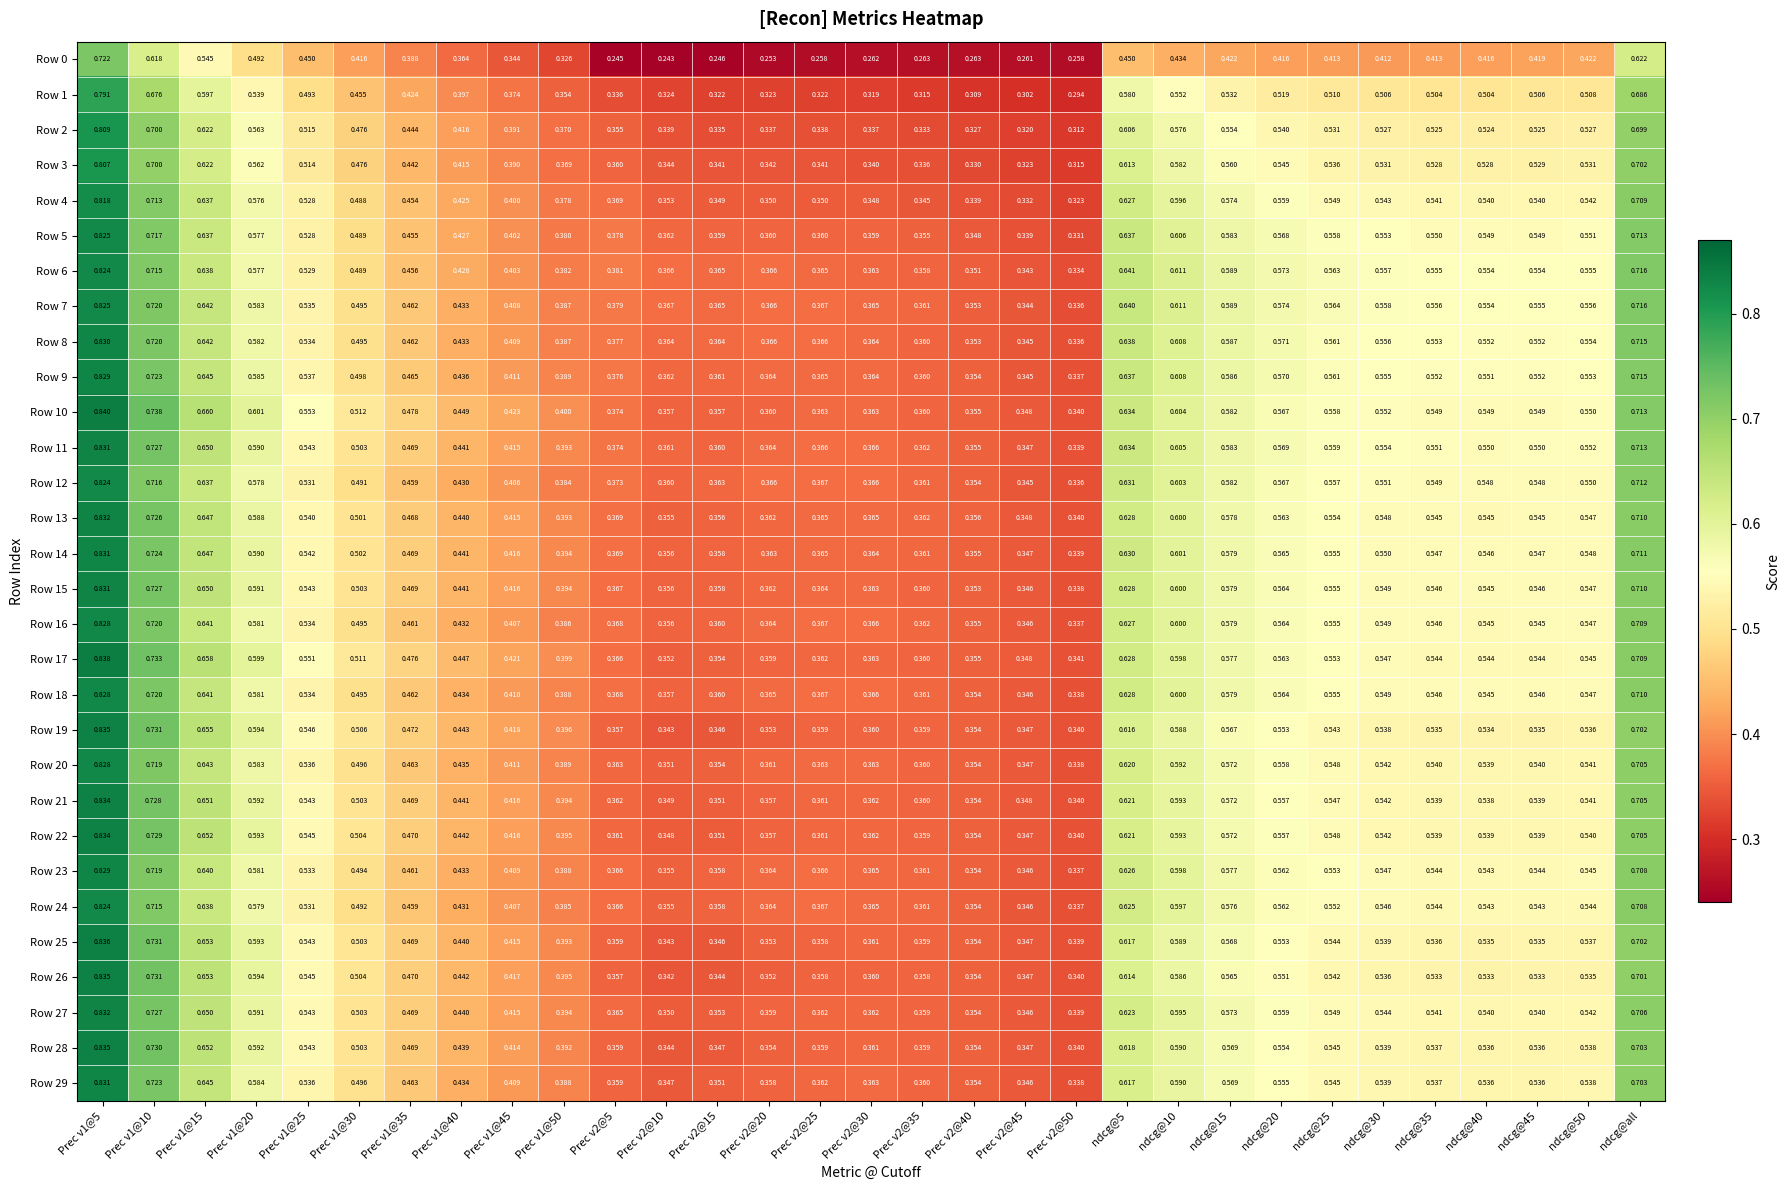

Reading left to right, transcribe all the data shown in this chart.

Row 0: Prec v1@5=0.7	Prec v1@10=0.6	Prec v1@15=0.5	Prec v1@20=0.5	Prec v1@25=0.5	Prec v1@30=0.4	Prec v1@35=0.4	Prec v1@40=0.4	Prec v1@45=0.3	Prec v1@50=0.3	Prec v2@5=0.2	Prec v2@10=0.2	Prec v2@15=0.2	Prec v2@20=0.3	Prec v2@25=0.3	Prec v2@30=0.3	Prec v2@35=0.3	Prec v2@40=0.3	Prec v2@45=0.3	Prec v2@50=0.3	ndcg@5=0.5	ndcg@10=0.4	ndcg@15=0.4	ndcg@20=0.4	ndcg@25=0.4	ndcg@30=0.4	ndcg@35=0.4	ndcg@40=0.4	ndcg@45=0.4	ndcg@50=0.4	ndcg@all=0.6
Row 1: Prec v1@5=0.8	Prec v1@10=0.7	Prec v1@15=0.6	Prec v1@20=0.5	Prec v1@25=0.5	Prec v1@30=0.5	Prec v1@35=0.4	Prec v1@40=0.4	Prec v1@45=0.4	Prec v1@50=0.4	Prec v2@5=0.3	Prec v2@10=0.3	Prec v2@15=0.3	Prec v2@20=0.3	Prec v2@25=0.3	Prec v2@30=0.3	Prec v2@35=0.3	Prec v2@40=0.3	Prec v2@45=0.3	Prec v2@50=0.3	ndcg@5=0.6	ndcg@10=0.6	ndcg@15=0.5	ndcg@20=0.5	ndcg@25=0.5	ndcg@30=0.5	ndcg@35=0.5	ndcg@40=0.5	ndcg@45=0.5	ndcg@50=0.5	ndcg@all=0.7
Row 2: Prec v1@5=0.8	Prec v1@10=0.7	Prec v1@15=0.6	Prec v1@20=0.6	Prec v1@25=0.5	Prec v1@30=0.5	Prec v1@35=0.4	Prec v1@40=0.4	Prec v1@45=0.4	Prec v1@50=0.4	Prec v2@5=0.4	Prec v2@10=0.3	Prec v2@15=0.3	Prec v2@20=0.3	Prec v2@25=0.3	Prec v2@30=0.3	Prec v2@35=0.3	Prec v2@40=0.3	Prec v2@45=0.3	Prec v2@50=0.3	ndcg@5=0.6	ndcg@10=0.6	ndcg@15=0.6	ndcg@20=0.5	ndcg@25=0.5	ndcg@30=0.5	ndcg@35=0.5	ndcg@40=0.5	ndcg@45=0.5	ndcg@50=0.5	ndcg@all=0.7
Row 3: Prec v1@5=0.8	Prec v1@10=0.7	Prec v1@15=0.6	Prec v1@20=0.6	Prec v1@25=0.5	Prec v1@30=0.5	Prec v1@35=0.4	Prec v1@40=0.4	Prec v1@45=0.4	Prec v1@50=0.4	Prec v2@5=0.4	Prec v2@10=0.3	Prec v2@15=0.3	Prec v2@20=0.3	Prec v2@25=0.3	Prec v2@30=0.3	Prec v2@35=0.3	Prec v2@40=0.3	Prec v2@45=0.3	Prec v2@50=0.3	ndcg@5=0.6	ndcg@10=0.6	ndcg@15=0.6	ndcg@20=0.5	ndcg@25=0.5	ndcg@30=0.5	ndcg@35=0.5	ndcg@40=0.5	ndcg@45=0.5	ndcg@50=0.5	ndcg@all=0.7
Row 4: Prec v1@5=0.8	Prec v1@10=0.7	Prec v1@15=0.6	Prec v1@20=0.6	Prec v1@25=0.5	Prec v1@30=0.5	Prec v1@35=0.5	Prec v1@40=0.4	Prec v1@45=0.4	Prec v1@50=0.4	Prec v2@5=0.4	Prec v2@10=0.4	Prec v2@15=0.3	Prec v2@20=0.3	Prec v2@25=0.3	Prec v2@30=0.3	Prec v2@35=0.3	Prec v2@40=0.3	Prec v2@45=0.3	Prec v2@50=0.3	ndcg@5=0.6	ndcg@10=0.6	ndcg@15=0.6	ndcg@20=0.6	ndcg@25=0.5	ndcg@30=0.5	ndcg@35=0.5	ndcg@40=0.5	ndcg@45=0.5	ndcg@50=0.5	ndcg@all=0.7
Row 5: Prec v1@5=0.8	Prec v1@10=0.7	Prec v1@15=0.6	Prec v1@20=0.6	Prec v1@25=0.5	Prec v1@30=0.5	Prec v1@35=0.5	Prec v1@40=0.4	Prec v1@45=0.4	Prec v1@50=0.4	Prec v2@5=0.4	Prec v2@10=0.4	Prec v2@15=0.4	Prec v2@20=0.4	Prec v2@25=0.4	Prec v2@30=0.4	Prec v2@35=0.4	Prec v2@40=0.3	Prec v2@45=0.3	Prec v2@50=0.3	ndcg@5=0.6	ndcg@10=0.6	ndcg@15=0.6	ndcg@20=0.6	ndcg@25=0.6	ndcg@30=0.6	ndcg@35=0.6	ndcg@40=0.5	ndcg@45=0.5	ndcg@50=0.6	ndcg@all=0.7
Row 6: Prec v1@5=0.8	Prec v1@10=0.7	Prec v1@15=0.6	Prec v1@20=0.6	Prec v1@25=0.5	Prec v1@30=0.5	Prec v1@35=0.5	Prec v1@40=0.4	Prec v1@45=0.4	Prec v1@50=0.4	Prec v2@5=0.4	Prec v2@10=0.4	Prec v2@15=0.4	Prec v2@20=0.4	Prec v2@25=0.4	Prec v2@30=0.4	Prec v2@35=0.4	Prec v2@40=0.4	Prec v2@45=0.3	Prec v2@50=0.3	ndcg@5=0.6	ndcg@10=0.6	ndcg@15=0.6	ndcg@20=0.6	ndcg@25=0.6	ndcg@30=0.6	ndcg@35=0.6	ndcg@40=0.6	ndcg@45=0.6	ndcg@50=0.6	ndcg@all=0.7
Row 7: Prec v1@5=0.8	Prec v1@10=0.7	Prec v1@15=0.6	Prec v1@20=0.6	Prec v1@25=0.5	Prec v1@30=0.5	Prec v1@35=0.5	Prec v1@40=0.4	Prec v1@45=0.4	Prec v1@50=0.4	Prec v2@5=0.4	Prec v2@10=0.4	Prec v2@15=0.4	Prec v2@20=0.4	Prec v2@25=0.4	Prec v2@30=0.4	Prec v2@35=0.4	Prec v2@40=0.4	Prec v2@45=0.3	Prec v2@50=0.3	ndcg@5=0.6	ndcg@10=0.6	ndcg@15=0.6	ndcg@20=0.6	ndcg@25=0.6	ndcg@30=0.6	ndcg@35=0.6	ndcg@40=0.6	ndcg@45=0.6	ndcg@50=0.6	ndcg@all=0.7
Row 8: Prec v1@5=0.8	Prec v1@10=0.7	Prec v1@15=0.6	Prec v1@20=0.6	Prec v1@25=0.5	Prec v1@30=0.5	Prec v1@35=0.5	Prec v1@40=0.4	Prec v1@45=0.4	Prec v1@50=0.4	Prec v2@5=0.4	Prec v2@10=0.4	Prec v2@15=0.4	Prec v2@20=0.4	Prec v2@25=0.4	Prec v2@30=0.4	Prec v2@35=0.4	Prec v2@40=0.4	Prec v2@45=0.3	Prec v2@50=0.3	ndcg@5=0.6	ndcg@10=0.6	ndcg@15=0.6	ndcg@20=0.6	ndcg@25=0.6	ndcg@30=0.6	ndcg@35=0.6	ndcg@40=0.6	ndcg@45=0.6	ndcg@50=0.6	ndcg@all=0.7
Row 9: Prec v1@5=0.8	Prec v1@10=0.7	Prec v1@15=0.6	Prec v1@20=0.6	Prec v1@25=0.5	Prec v1@30=0.5	Prec v1@35=0.5	Prec v1@40=0.4	Prec v1@45=0.4	Prec v1@50=0.4	Prec v2@5=0.4	Prec v2@10=0.4	Prec v2@15=0.4	Prec v2@20=0.4	Prec v2@25=0.4	Prec v2@30=0.4	Prec v2@35=0.4	Prec v2@40=0.4	Prec v2@45=0.3	Prec v2@50=0.3	ndcg@5=0.6	ndcg@10=0.6	ndcg@15=0.6	ndcg@20=0.6	ndcg@25=0.6	ndcg@30=0.6	ndcg@35=0.6	ndcg@40=0.6	ndcg@45=0.6	ndcg@50=0.6	ndcg@all=0.7
Row 10: Prec v1@5=0.8	Prec v1@10=0.7	Prec v1@15=0.7	Prec v1@20=0.6	Prec v1@25=0.6	Prec v1@30=0.5	Prec v1@35=0.5	Prec v1@40=0.4	Prec v1@45=0.4	Prec v1@50=0.4	Prec v2@5=0.4	Prec v2@10=0.4	Prec v2@15=0.4	Prec v2@20=0.4	Prec v2@25=0.4	Prec v2@30=0.4	Prec v2@35=0.4	Prec v2@40=0.4	Prec v2@45=0.3	Prec v2@50=0.3	ndcg@5=0.6	ndcg@10=0.6	ndcg@15=0.6	ndcg@20=0.6	ndcg@25=0.6	ndcg@30=0.6	ndcg@35=0.5	ndcg@40=0.5	ndcg@45=0.5	ndcg@50=0.6	ndcg@all=0.7
Row 11: Prec v1@5=0.8	Prec v1@10=0.7	Prec v1@15=0.7	Prec v1@20=0.6	Prec v1@25=0.5	Prec v1@30=0.5	Prec v1@35=0.5	Prec v1@40=0.4	Prec v1@45=0.4	Prec v1@50=0.4	Prec v2@5=0.4	Prec v2@10=0.4	Prec v2@15=0.4	Prec v2@20=0.4	Prec v2@25=0.4	Prec v2@30=0.4	Prec v2@35=0.4	Prec v2@40=0.4	Prec v2@45=0.3	Prec v2@50=0.3	ndcg@5=0.6	ndcg@10=0.6	ndcg@15=0.6	ndcg@20=0.6	ndcg@25=0.6	ndcg@30=0.6	ndcg@35=0.6	ndcg@40=0.6	ndcg@45=0.6	ndcg@50=0.6	ndcg@all=0.7
Row 12: Prec v1@5=0.8	Prec v1@10=0.7	Prec v1@15=0.6	Prec v1@20=0.6	Prec v1@25=0.5	Prec v1@30=0.5	Prec v1@35=0.5	Prec v1@40=0.4	Prec v1@45=0.4	Prec v1@50=0.4	Prec v2@5=0.4	Prec v2@10=0.4	Prec v2@15=0.4	Prec v2@20=0.4	Prec v2@25=0.4	Prec v2@30=0.4	Prec v2@35=0.4	Prec v2@40=0.4	Prec v2@45=0.3	Prec v2@50=0.3	ndcg@5=0.6	ndcg@10=0.6	ndcg@15=0.6	ndcg@20=0.6	ndcg@25=0.6	ndcg@30=0.6	ndcg@35=0.5	ndcg@40=0.5	ndcg@45=0.5	ndcg@50=0.6	ndcg@all=0.7
Row 13: Prec v1@5=0.8	Prec v1@10=0.7	Prec v1@15=0.6	Prec v1@20=0.6	Prec v1@25=0.5	Prec v1@30=0.5	Prec v1@35=0.5	Prec v1@40=0.4	Prec v1@45=0.4	Prec v1@50=0.4	Prec v2@5=0.4	Prec v2@10=0.4	Prec v2@15=0.4	Prec v2@20=0.4	Prec v2@25=0.4	Prec v2@30=0.4	Prec v2@35=0.4	Prec v2@40=0.4	Prec v2@45=0.3	Prec v2@50=0.3	ndcg@5=0.6	ndcg@10=0.6	ndcg@15=0.6	ndcg@20=0.6	ndcg@25=0.6	ndcg@30=0.5	ndcg@35=0.5	ndcg@40=0.5	ndcg@45=0.5	ndcg@50=0.5	ndcg@all=0.7
Row 14: Prec v1@5=0.8	Prec v1@10=0.7	Prec v1@15=0.6	Prec v1@20=0.6	Prec v1@25=0.5	Prec v1@30=0.5	Prec v1@35=0.5	Prec v1@40=0.4	Prec v1@45=0.4	Prec v1@50=0.4	Prec v2@5=0.4	Prec v2@10=0.4	Prec v2@15=0.4	Prec v2@20=0.4	Prec v2@25=0.4	Prec v2@30=0.4	Prec v2@35=0.4	Prec v2@40=0.4	Prec v2@45=0.3	Prec v2@50=0.3	ndcg@5=0.6	ndcg@10=0.6	ndcg@15=0.6	ndcg@20=0.6	ndcg@25=0.6	ndcg@30=0.6	ndcg@35=0.5	ndcg@40=0.5	ndcg@45=0.5	ndcg@50=0.5	ndcg@all=0.7
Row 15: Prec v1@5=0.8	Prec v1@10=0.7	Prec v1@15=0.7	Prec v1@20=0.6	Prec v1@25=0.5	Prec v1@30=0.5	Prec v1@35=0.5	Prec v1@40=0.4	Prec v1@45=0.4	Prec v1@50=0.4	Prec v2@5=0.4	Prec v2@10=0.4	Prec v2@15=0.4	Prec v2@20=0.4	Prec v2@25=0.4	Prec v2@30=0.4	Prec v2@35=0.4	Prec v2@40=0.4	Prec v2@45=0.3	Prec v2@50=0.3	ndcg@5=0.6	ndcg@10=0.6	ndcg@15=0.6	ndcg@20=0.6	ndcg@25=0.6	ndcg@30=0.5	ndcg@35=0.5	ndcg@40=0.5	ndcg@45=0.5	ndcg@50=0.5	ndcg@all=0.7
Row 16: Prec v1@5=0.8	Prec v1@10=0.7	Prec v1@15=0.6	Prec v1@20=0.6	Prec v1@25=0.5	Prec v1@30=0.5	Prec v1@35=0.5	Prec v1@40=0.4	Prec v1@45=0.4	Prec v1@50=0.4	Prec v2@5=0.4	Prec v2@10=0.4	Prec v2@15=0.4	Prec v2@20=0.4	Prec v2@25=0.4	Prec v2@30=0.4	Prec v2@35=0.4	Prec v2@40=0.4	Prec v2@45=0.3	Prec v2@50=0.3	ndcg@5=0.6	ndcg@10=0.6	ndcg@15=0.6	ndcg@20=0.6	ndcg@25=0.6	ndcg@30=0.5	ndcg@35=0.5	ndcg@40=0.5	ndcg@45=0.5	ndcg@50=0.5	ndcg@all=0.7
Row 17: Prec v1@5=0.8	Prec v1@10=0.7	Prec v1@15=0.7	Prec v1@20=0.6	Prec v1@25=0.6	Prec v1@30=0.5	Prec v1@35=0.5	Prec v1@40=0.4	Prec v1@45=0.4	Prec v1@50=0.4	Prec v2@5=0.4	Prec v2@10=0.4	Prec v2@15=0.4	Prec v2@20=0.4	Prec v2@25=0.4	Prec v2@30=0.4	Prec v2@35=0.4	Prec v2@40=0.4	Prec v2@45=0.3	Prec v2@50=0.3	ndcg@5=0.6	ndcg@10=0.6	ndcg@15=0.6	ndcg@20=0.6	ndcg@25=0.6	ndcg@30=0.5	ndcg@35=0.5	ndcg@40=0.5	ndcg@45=0.5	ndcg@50=0.5	ndcg@all=0.7
Row 18: Prec v1@5=0.8	Prec v1@10=0.7	Prec v1@15=0.6	Prec v1@20=0.6	Prec v1@25=0.5	Prec v1@30=0.5	Prec v1@35=0.5	Prec v1@40=0.4	Prec v1@45=0.4	Prec v1@50=0.4	Prec v2@5=0.4	Prec v2@10=0.4	Prec v2@15=0.4	Prec v2@20=0.4	Prec v2@25=0.4	Prec v2@30=0.4	Prec v2@35=0.4	Prec v2@40=0.4	Prec v2@45=0.3	Prec v2@50=0.3	ndcg@5=0.6	ndcg@10=0.6	ndcg@15=0.6	ndcg@20=0.6	ndcg@25=0.6	ndcg@30=0.5	ndcg@35=0.5	ndcg@40=0.5	ndcg@45=0.5	ndcg@50=0.5	ndcg@all=0.7
Row 19: Prec v1@5=0.8	Prec v1@10=0.7	Prec v1@15=0.7	Prec v1@20=0.6	Prec v1@25=0.5	Prec v1@30=0.5	Prec v1@35=0.5	Prec v1@40=0.4	Prec v1@45=0.4	Prec v1@50=0.4	Prec v2@5=0.4	Prec v2@10=0.3	Prec v2@15=0.3	Prec v2@20=0.4	Prec v2@25=0.4	Prec v2@30=0.4	Prec v2@35=0.4	Prec v2@40=0.4	Prec v2@45=0.3	Prec v2@50=0.3	ndcg@5=0.6	ndcg@10=0.6	ndcg@15=0.6	ndcg@20=0.6	ndcg@25=0.5	ndcg@30=0.5	ndcg@35=0.5	ndcg@40=0.5	ndcg@45=0.5	ndcg@50=0.5	ndcg@all=0.7
Row 20: Prec v1@5=0.8	Prec v1@10=0.7	Prec v1@15=0.6	Prec v1@20=0.6	Prec v1@25=0.5	Prec v1@30=0.5	Prec v1@35=0.5	Prec v1@40=0.4	Prec v1@45=0.4	Prec v1@50=0.4	Prec v2@5=0.4	Prec v2@10=0.4	Prec v2@15=0.4	Prec v2@20=0.4	Prec v2@25=0.4	Prec v2@30=0.4	Prec v2@35=0.4	Prec v2@40=0.4	Prec v2@45=0.3	Prec v2@50=0.3	ndcg@5=0.6	ndcg@10=0.6	ndcg@15=0.6	ndcg@20=0.6	ndcg@25=0.5	ndcg@30=0.5	ndcg@35=0.5	ndcg@40=0.5	ndcg@45=0.5	ndcg@50=0.5	ndcg@all=0.7
Row 21: Prec v1@5=0.8	Prec v1@10=0.7	Prec v1@15=0.7	Prec v1@20=0.6	Prec v1@25=0.5	Prec v1@30=0.5	Prec v1@35=0.5	Prec v1@40=0.4	Prec v1@45=0.4	Prec v1@50=0.4	Prec v2@5=0.4	Prec v2@10=0.3	Prec v2@15=0.4	Prec v2@20=0.4	Prec v2@25=0.4	Prec v2@30=0.4	Prec v2@35=0.4	Prec v2@40=0.4	Prec v2@45=0.3	Prec v2@50=0.3	ndcg@5=0.6	ndcg@10=0.6	ndcg@15=0.6	ndcg@20=0.6	ndcg@25=0.5	ndcg@30=0.5	ndcg@35=0.5	ndcg@40=0.5	ndcg@45=0.5	ndcg@50=0.5	ndcg@all=0.7
Row 22: Prec v1@5=0.8	Prec v1@10=0.7	Prec v1@15=0.7	Prec v1@20=0.6	Prec v1@25=0.5	Prec v1@30=0.5	Prec v1@35=0.5	Prec v1@40=0.4	Prec v1@45=0.4	Prec v1@50=0.4	Prec v2@5=0.4	Prec v2@10=0.3	Prec v2@15=0.4	Prec v2@20=0.4	Prec v2@25=0.4	Prec v2@30=0.4	Prec v2@35=0.4	Prec v2@40=0.4	Prec v2@45=0.3	Prec v2@50=0.3	ndcg@5=0.6	ndcg@10=0.6	ndcg@15=0.6	ndcg@20=0.6	ndcg@25=0.5	ndcg@30=0.5	ndcg@35=0.5	ndcg@40=0.5	ndcg@45=0.5	ndcg@50=0.5	ndcg@all=0.7
Row 23: Prec v1@5=0.8	Prec v1@10=0.7	Prec v1@15=0.6	Prec v1@20=0.6	Prec v1@25=0.5	Prec v1@30=0.5	Prec v1@35=0.5	Prec v1@40=0.4	Prec v1@45=0.4	Prec v1@50=0.4	Prec v2@5=0.4	Prec v2@10=0.4	Prec v2@15=0.4	Prec v2@20=0.4	Prec v2@25=0.4	Prec v2@30=0.4	Prec v2@35=0.4	Prec v2@40=0.4	Prec v2@45=0.3	Prec v2@50=0.3	ndcg@5=0.6	ndcg@10=0.6	ndcg@15=0.6	ndcg@20=0.6	ndcg@25=0.6	ndcg@30=0.5	ndcg@35=0.5	ndcg@40=0.5	ndcg@45=0.5	ndcg@50=0.5	ndcg@all=0.7
Row 24: Prec v1@5=0.8	Prec v1@10=0.7	Prec v1@15=0.6	Prec v1@20=0.6	Prec v1@25=0.5	Prec v1@30=0.5	Prec v1@35=0.5	Prec v1@40=0.4	Prec v1@45=0.4	Prec v1@50=0.4	Prec v2@5=0.4	Prec v2@10=0.4	Prec v2@15=0.4	Prec v2@20=0.4	Prec v2@25=0.4	Prec v2@30=0.4	Prec v2@35=0.4	Prec v2@40=0.4	Prec v2@45=0.3	Prec v2@50=0.3	ndcg@5=0.6	ndcg@10=0.6	ndcg@15=0.6	ndcg@20=0.6	ndcg@25=0.6	ndcg@30=0.5	ndcg@35=0.5	ndcg@40=0.5	ndcg@45=0.5	ndcg@50=0.5	ndcg@all=0.7
Row 25: Prec v1@5=0.8	Prec v1@10=0.7	Prec v1@15=0.7	Prec v1@20=0.6	Prec v1@25=0.5	Prec v1@30=0.5	Prec v1@35=0.5	Prec v1@40=0.4	Prec v1@45=0.4	Prec v1@50=0.4	Prec v2@5=0.4	Prec v2@10=0.3	Prec v2@15=0.3	Prec v2@20=0.4	Prec v2@25=0.4	Prec v2@30=0.4	Prec v2@35=0.4	Prec v2@40=0.4	Prec v2@45=0.3	Prec v2@50=0.3	ndcg@5=0.6	ndcg@10=0.6	ndcg@15=0.6	ndcg@20=0.6	ndcg@25=0.5	ndcg@30=0.5	ndcg@35=0.5	ndcg@40=0.5	ndcg@45=0.5	ndcg@50=0.5	ndcg@all=0.7
Row 26: Prec v1@5=0.8	Prec v1@10=0.7	Prec v1@15=0.7	Prec v1@20=0.6	Prec v1@25=0.5	Prec v1@30=0.5	Prec v1@35=0.5	Prec v1@40=0.4	Prec v1@45=0.4	Prec v1@50=0.4	Prec v2@5=0.4	Prec v2@10=0.3	Prec v2@15=0.3	Prec v2@20=0.4	Prec v2@25=0.4	Prec v2@30=0.4	Prec v2@35=0.4	Prec v2@40=0.4	Prec v2@45=0.3	Prec v2@50=0.3	ndcg@5=0.6	ndcg@10=0.6	ndcg@15=0.6	ndcg@20=0.6	ndcg@25=0.5	ndcg@30=0.5	ndcg@35=0.5	ndcg@40=0.5	ndcg@45=0.5	ndcg@50=0.5	ndcg@all=0.7
Row 27: Prec v1@5=0.8	Prec v1@10=0.7	Prec v1@15=0.7	Prec v1@20=0.6	Prec v1@25=0.5	Prec v1@30=0.5	Prec v1@35=0.5	Prec v1@40=0.4	Prec v1@45=0.4	Prec v1@50=0.4	Prec v2@5=0.4	Prec v2@10=0.3	Prec v2@15=0.4	Prec v2@20=0.4	Prec v2@25=0.4	Prec v2@30=0.4	Prec v2@35=0.4	Prec v2@40=0.4	Prec v2@45=0.3	Prec v2@50=0.3	ndcg@5=0.6	ndcg@10=0.6	ndcg@15=0.6	ndcg@20=0.6	ndcg@25=0.5	ndcg@30=0.5	ndcg@35=0.5	ndcg@40=0.5	ndcg@45=0.5	ndcg@50=0.5	ndcg@all=0.7
Row 28: Prec v1@5=0.8	Prec v1@10=0.7	Prec v1@15=0.7	Prec v1@20=0.6	Prec v1@25=0.5	Prec v1@30=0.5	Prec v1@35=0.5	Prec v1@40=0.4	Prec v1@45=0.4	Prec v1@50=0.4	Prec v2@5=0.4	Prec v2@10=0.3	Prec v2@15=0.3	Prec v2@20=0.4	Prec v2@25=0.4	Prec v2@30=0.4	Prec v2@35=0.4	Prec v2@40=0.4	Prec v2@45=0.3	Prec v2@50=0.3	ndcg@5=0.6	ndcg@10=0.6	ndcg@15=0.6	ndcg@20=0.6	ndcg@25=0.5	ndcg@30=0.5	ndcg@35=0.5	ndcg@40=0.5	ndcg@45=0.5	ndcg@50=0.5	ndcg@all=0.7
Row 29: Prec v1@5=0.8	Prec v1@10=0.7	Prec v1@15=0.6	Prec v1@20=0.6	Prec v1@25=0.5	Prec v1@30=0.5	Prec v1@35=0.5	Prec v1@40=0.4	Prec v1@45=0.4	Prec v1@50=0.4	Prec v2@5=0.4	Prec v2@10=0.3	Prec v2@15=0.4	Prec v2@20=0.4	Prec v2@25=0.4	Prec v2@30=0.4	Prec v2@35=0.4	Prec v2@40=0.4	Prec v2@45=0.3	Prec v2@50=0.3	ndcg@5=0.6	ndcg@10=0.6	ndcg@15=0.6	ndcg@20=0.6	ndcg@25=0.5	ndcg@30=0.5	ndcg@35=0.5	ndcg@40=0.5	ndcg@45=0.5	ndcg@50=0.5	ndcg@all=0.7